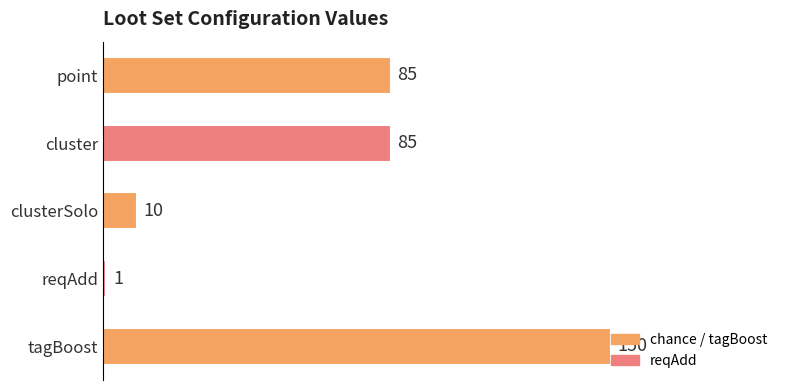

Are the bars grouped side by side (vs. stacked)?

No